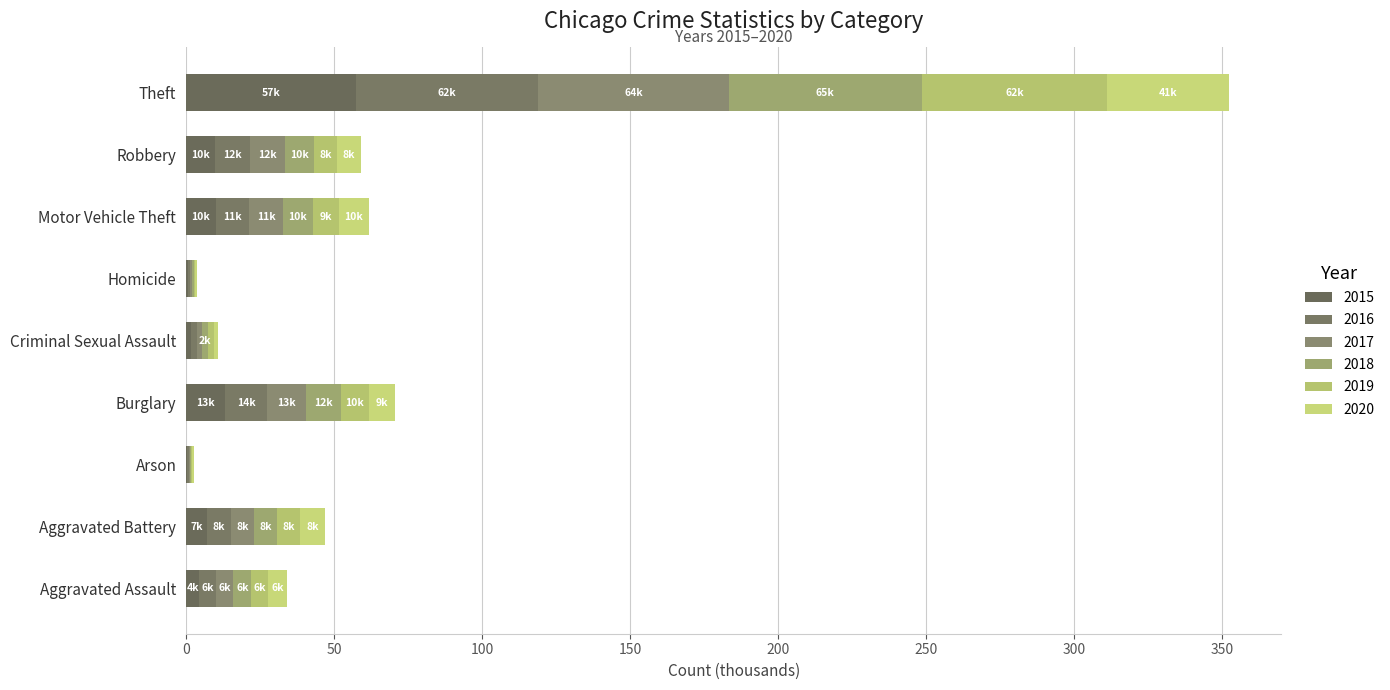

True or false: 2020 has a value of 12412 at Robbery.

False